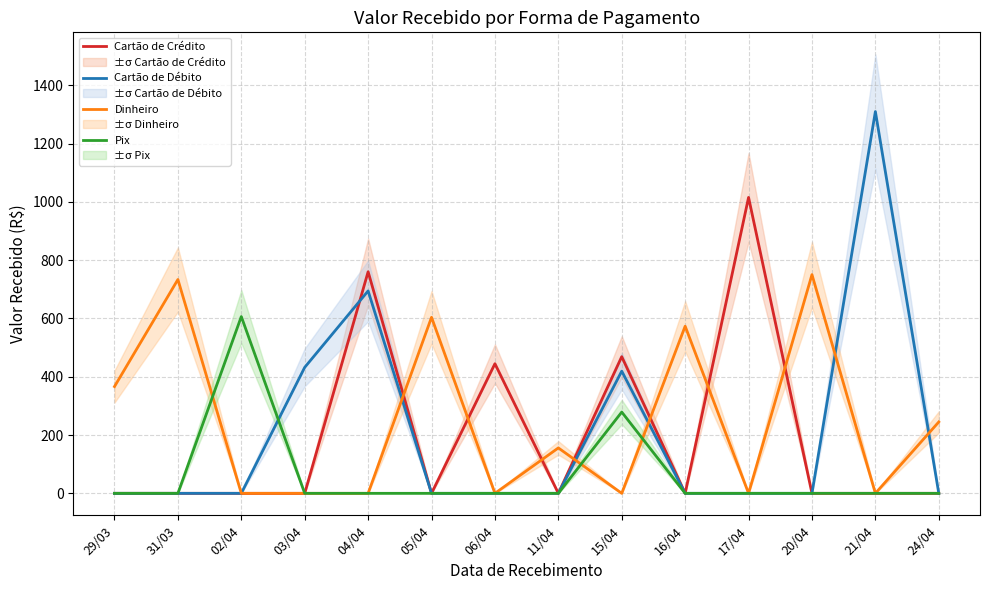

Is this an area chart (filled region under the line)?

No